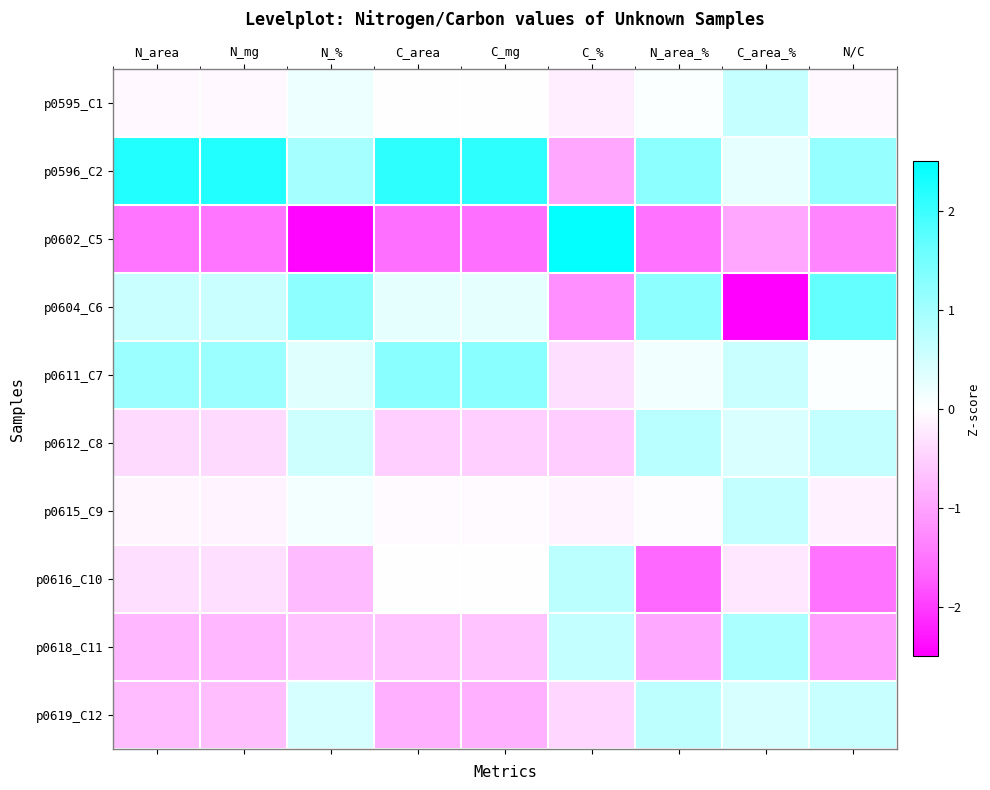

Which series has the widest spread of values?

p0602_C5